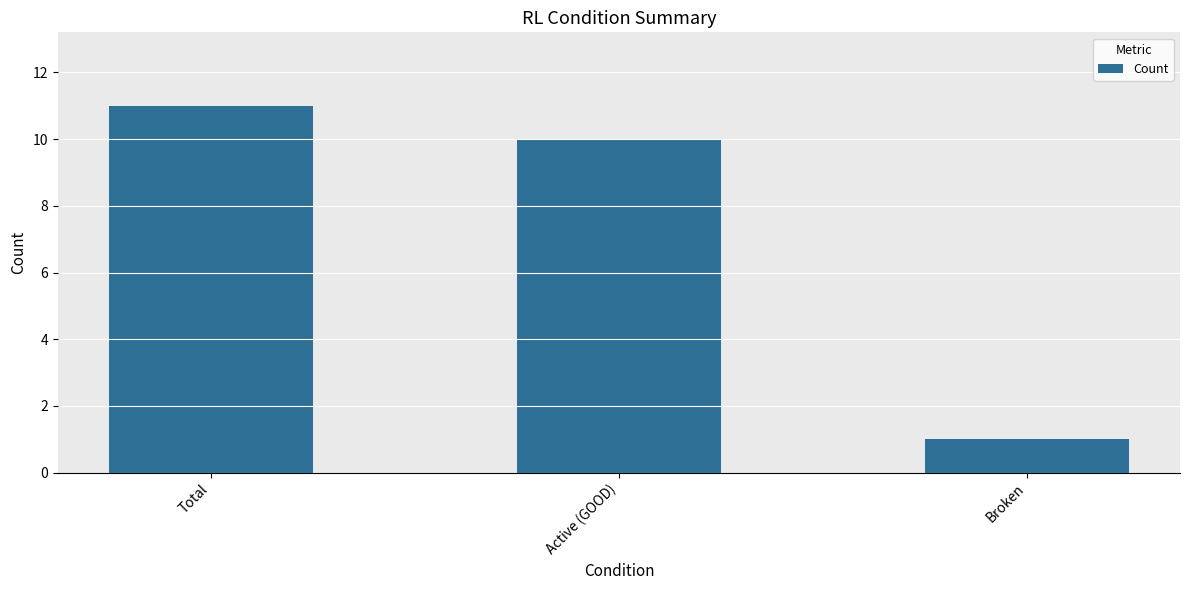

What is the sum of all values?

22